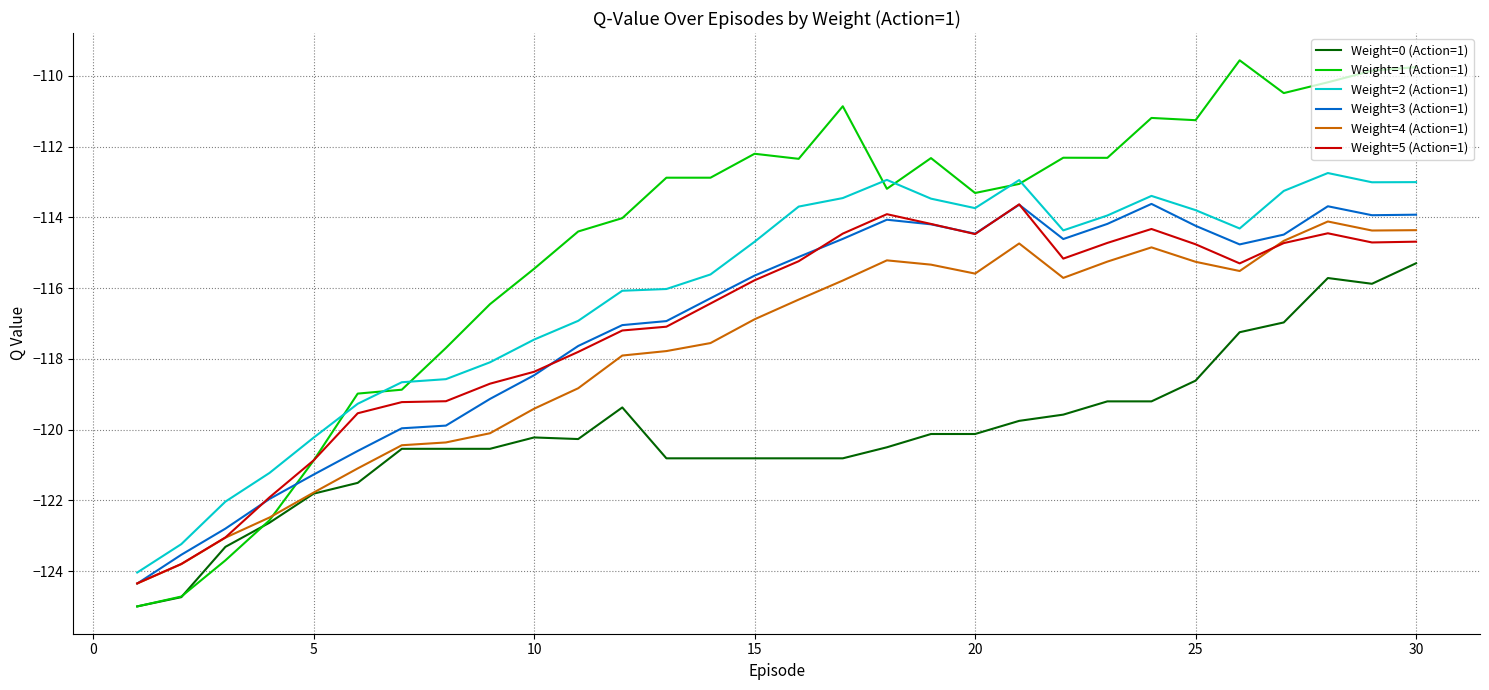

In Weight=2 (Action=1), how many points are lower than both neighbors (excluding endpoints)?

4